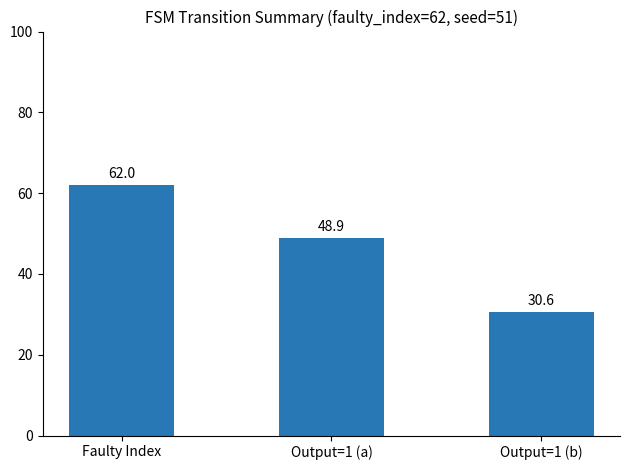

What is the label of the 1st bar from the left?

Faulty Index